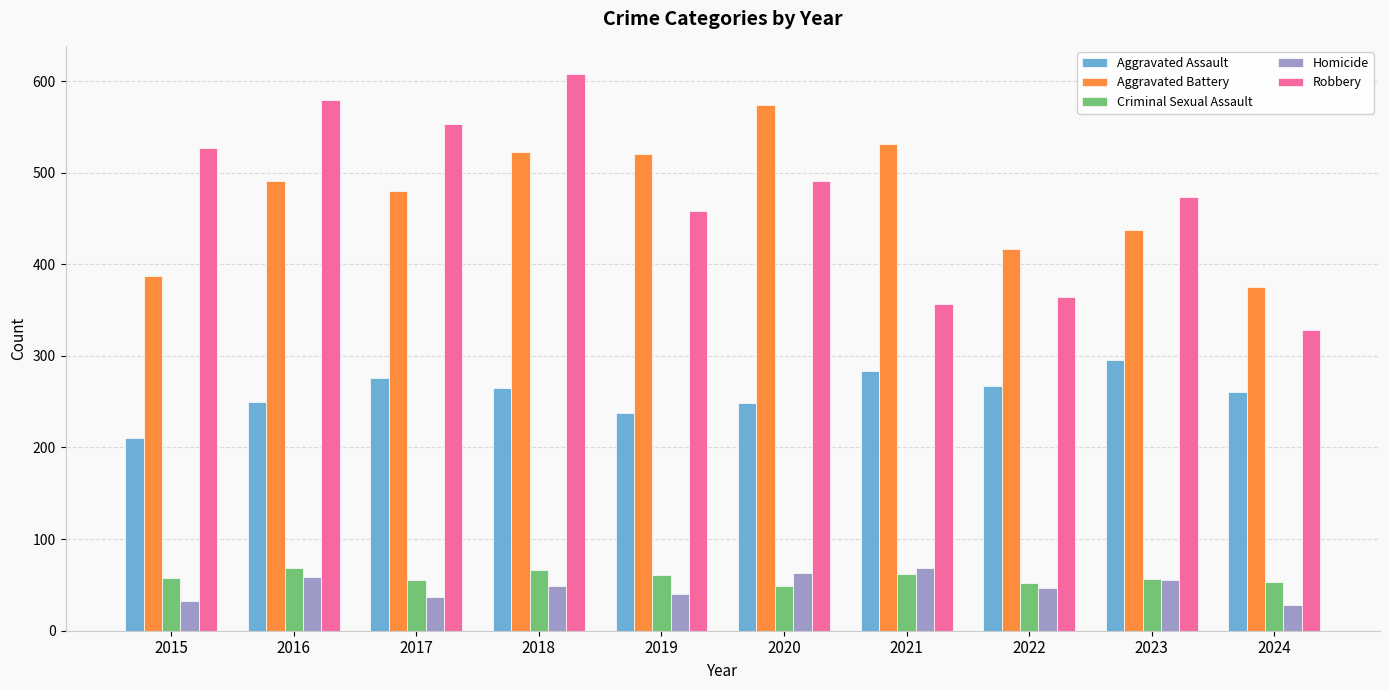

At which category is the sum across all series the highest?

2018